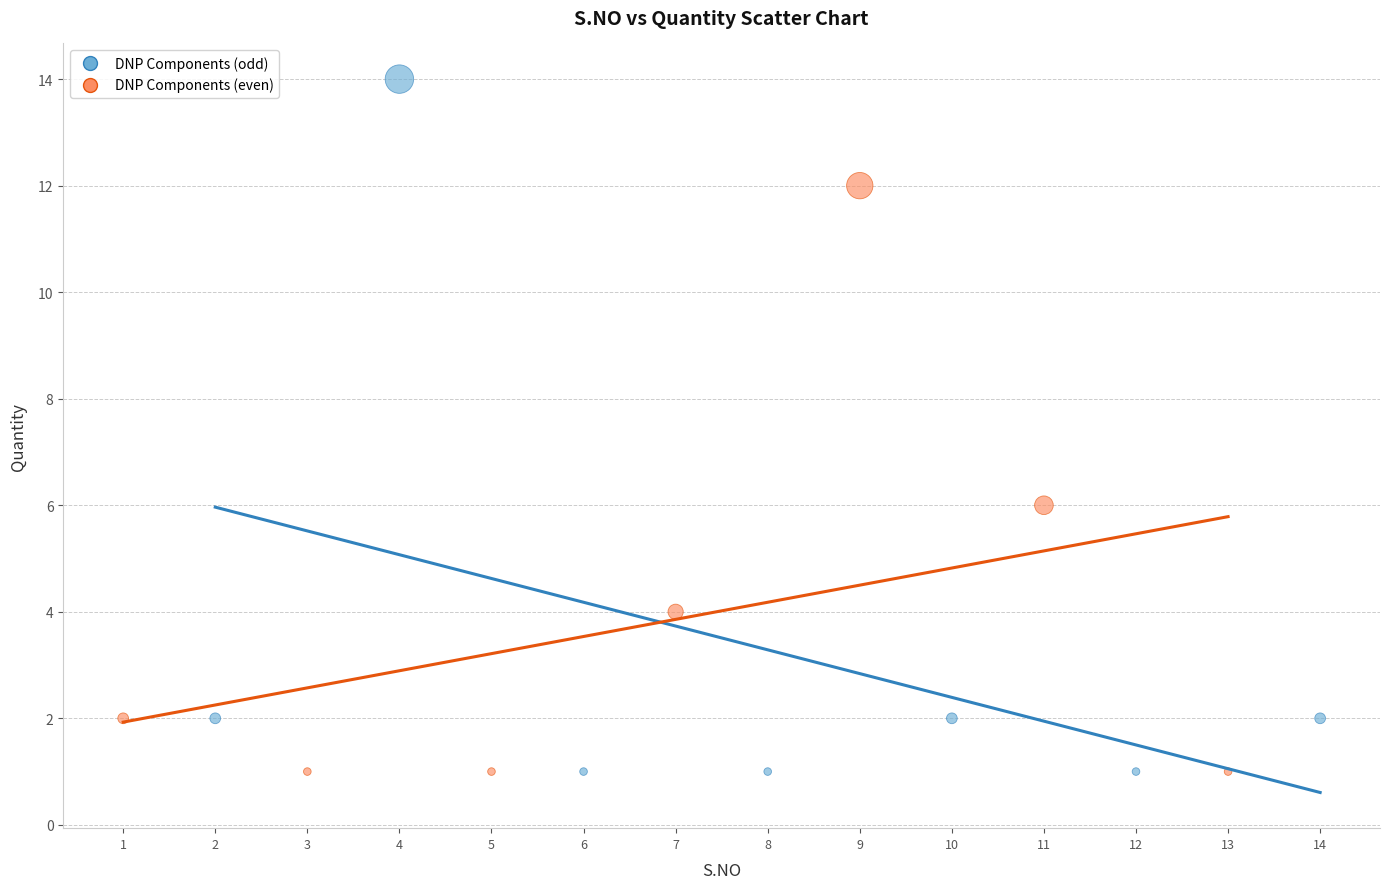

Which series reaches the maximum Y coordinate?

DNP Components (odd)